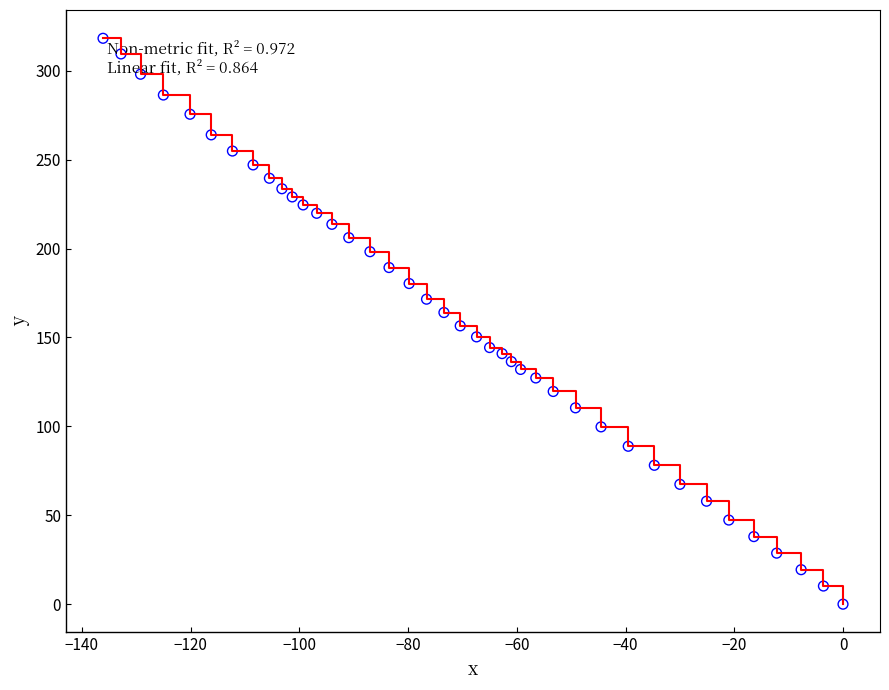

What is the difference between the maximum and minimum values?

318.2